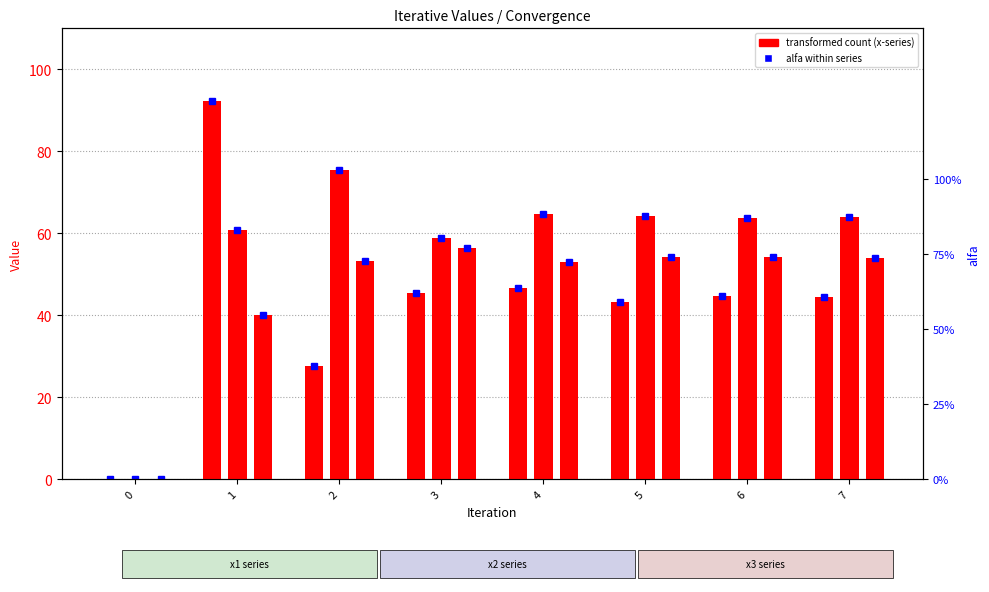

What is the value of the x1 bar at the 7th from the left?

44.7